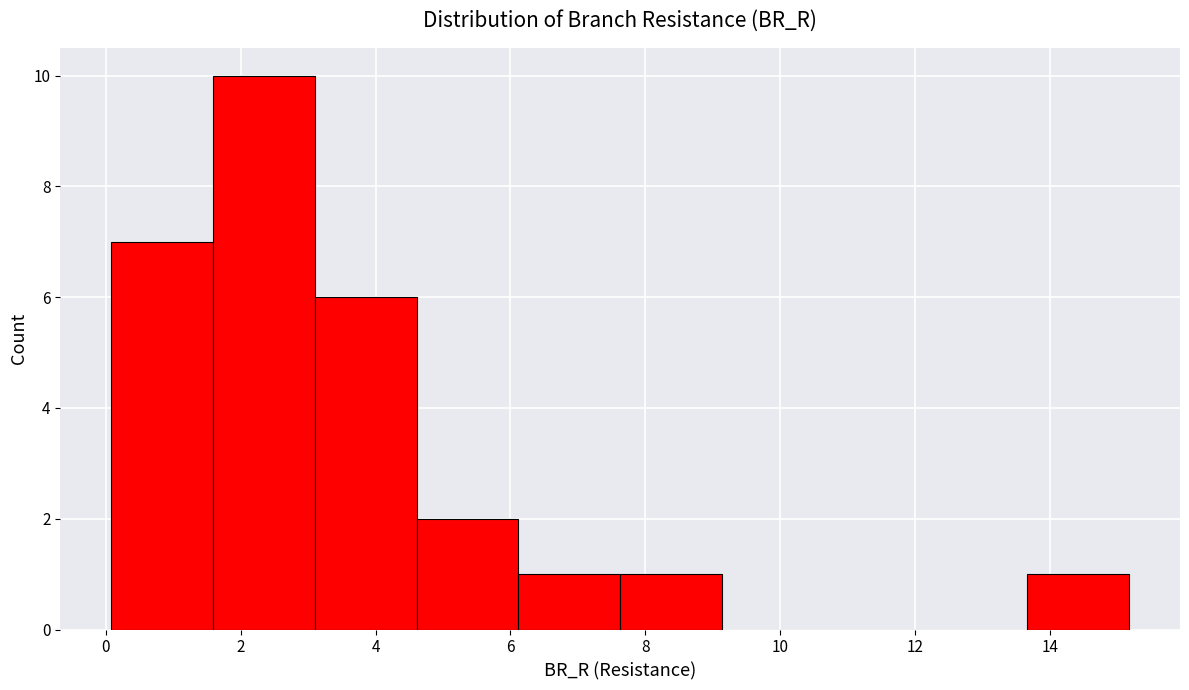

Reading left to right, transcribe this chart: for each bar, give the range it covers on the x-axis and its height. Neither the bar edges nor the heights are printed on the chart, so give them approximately, as read against the axes.

0.0 to 1.6: 7
1.6 to 3.0: 10
3.0 to 4.6: 6
4.6 to 6.2: 2
6.2 to 7.6: 1
7.6 to 9.2: 1
9.2 to 10.6: 0
10.6 to 12.2: 0
12.2 to 13.6: 0
13.6 to 15.2: 1